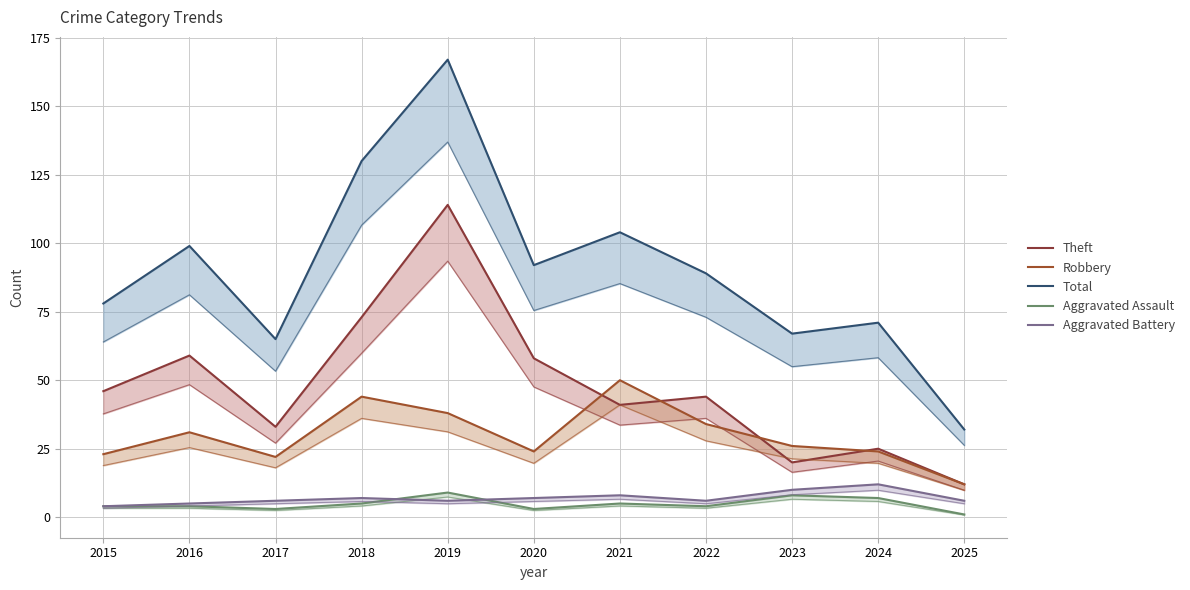

Reading right to left, what are all the values shown in this chart?

Theft: 12	25	20	44	41	58	114	73	33	59	46
Robbery: 12	24	26	34	50	24	38	44	22	31	23
Total: 32	71	67	89	104	92	167	130	65	99	78
Aggravated Assault: 1	7	8	4	5	3	9	5	3	4	4
Aggravated Battery: 6	12	10	6	8	7	6	7	6	5	4